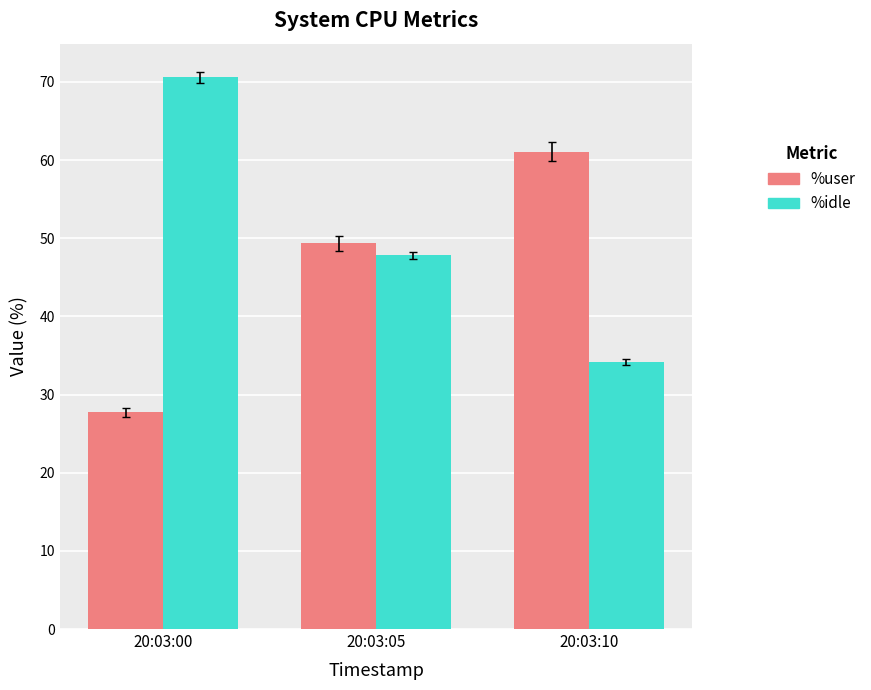

Reading left to right, list all the values displayed in this chart.

%user: 27.7	49.4	61.1
%idle: 70.6	47.8	34.2